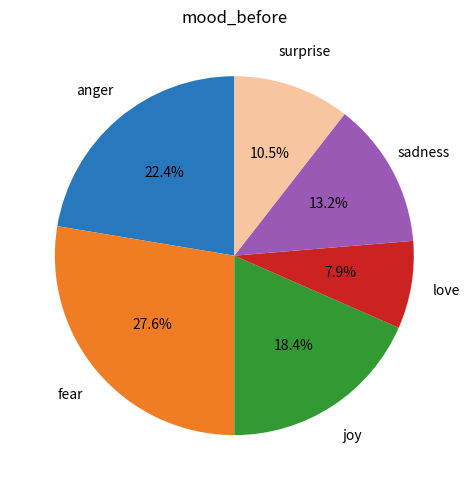

Count the number of slices in the pie.

6